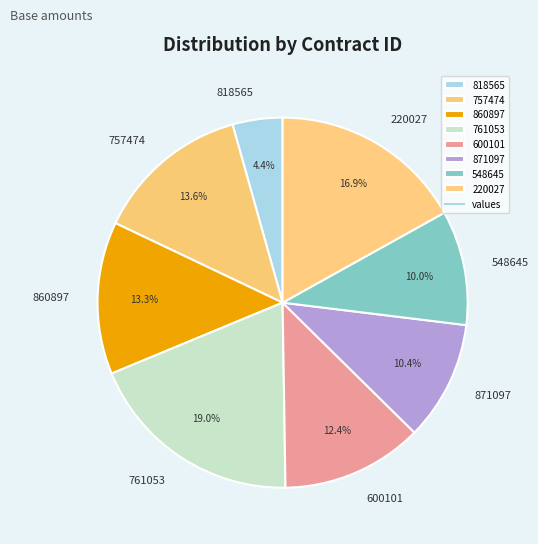

What is the ratio of the value at 600101 to the value at 220027?

0.7